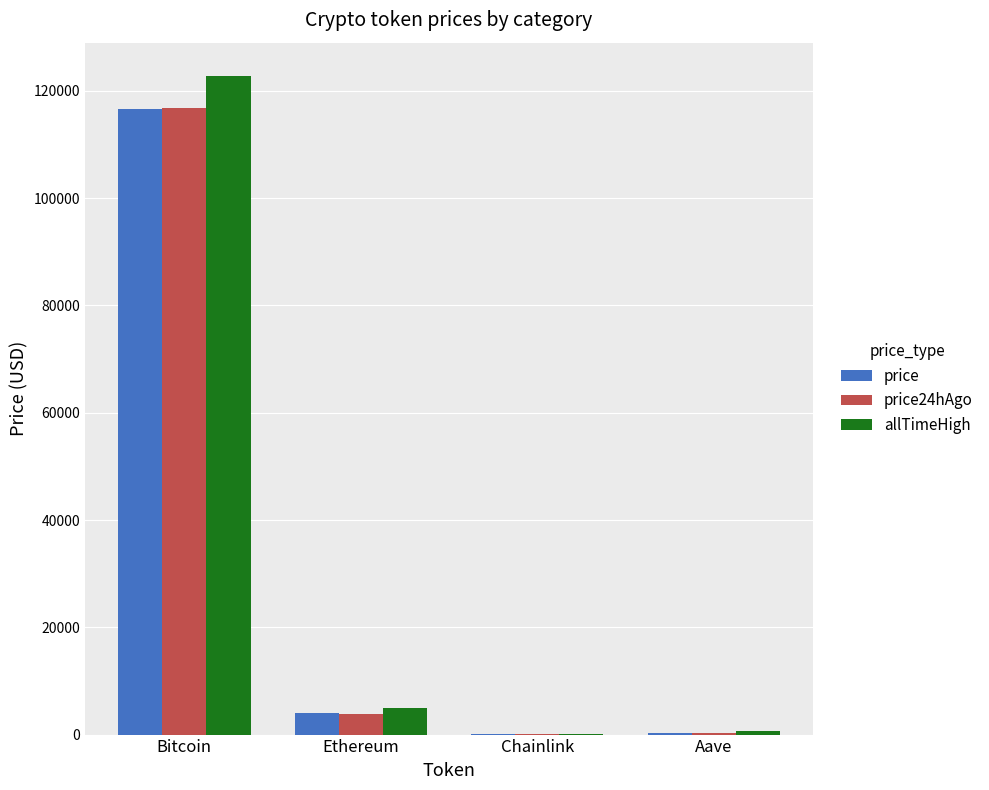

Which series has the largest total across all categories?

allTimeHigh